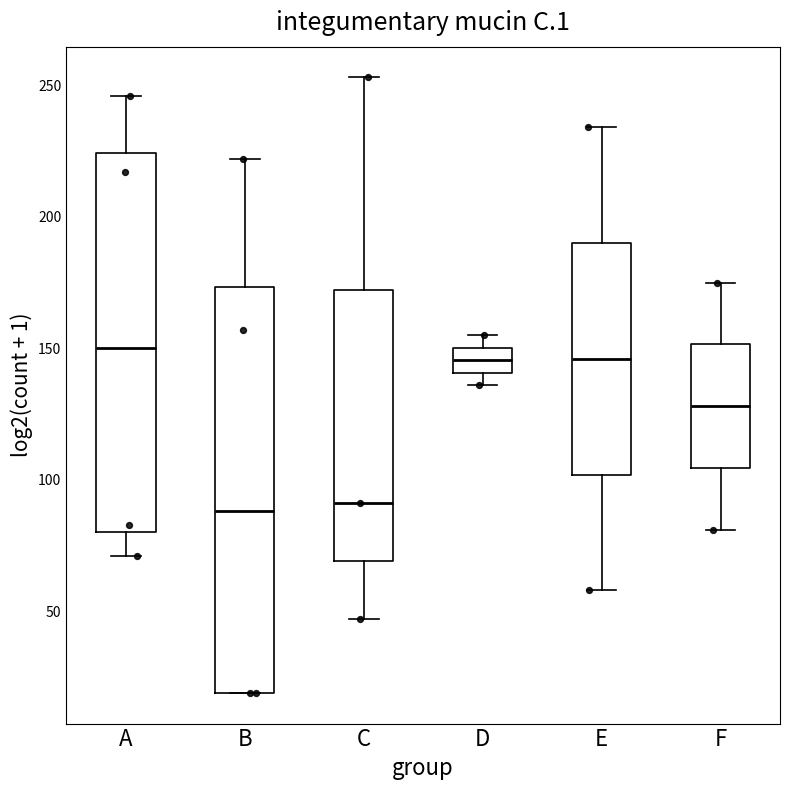

Reading left to right, transcribe this box plot: for each box, give where its median line is, the range the box spans, and where its two whiskers end, as read against the y-axis. The values are not printed on the chart, so give them approximately, as read against the axis.

A: median 150, box 80 to 225, whiskers 70 to 245
B: median 90, box 20 to 175, whiskers 20 to 220
C: median 90, box 70 to 170, whiskers 45 to 255
D: median 145, box 140 to 150, whiskers 135 to 155
E: median 145, box 100 to 190, whiskers 60 to 235
F: median 130, box 105 to 150, whiskers 80 to 175